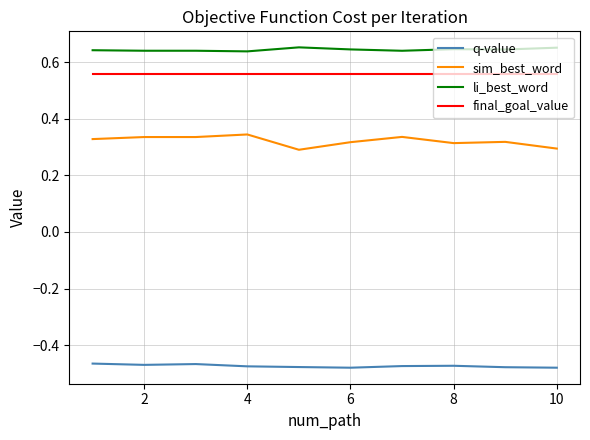

Which series has the largest range (max minus min)?

sim_best_word